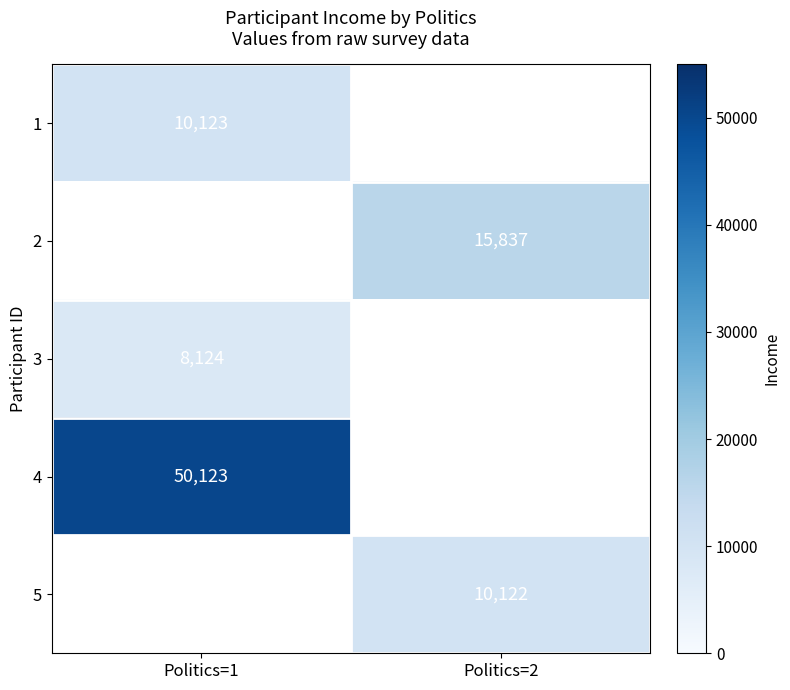

The value of 1 at Politics=1 is 10123. True or false?

True